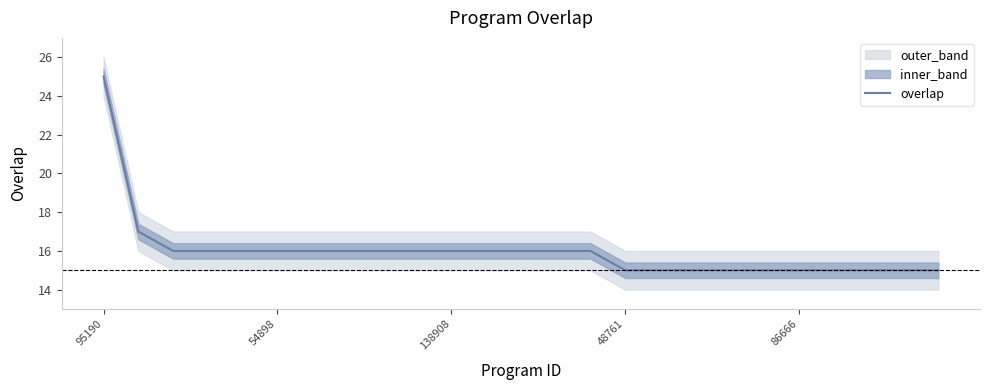

At which label does overlap reach its peak?

95190